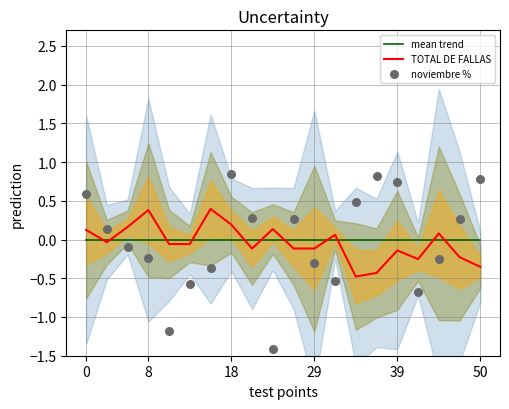

At how many categories does at least one series exceed 0?

16